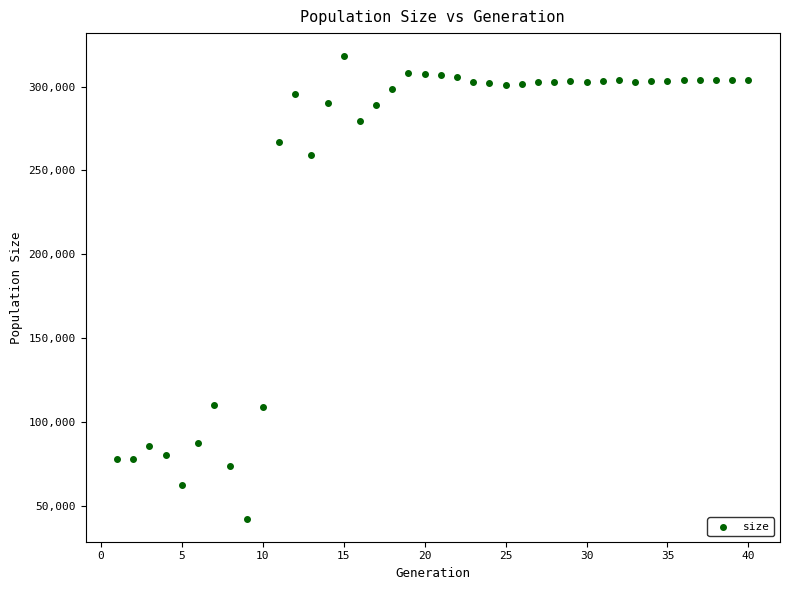

What is the range of Y values (max minus min)?

275870